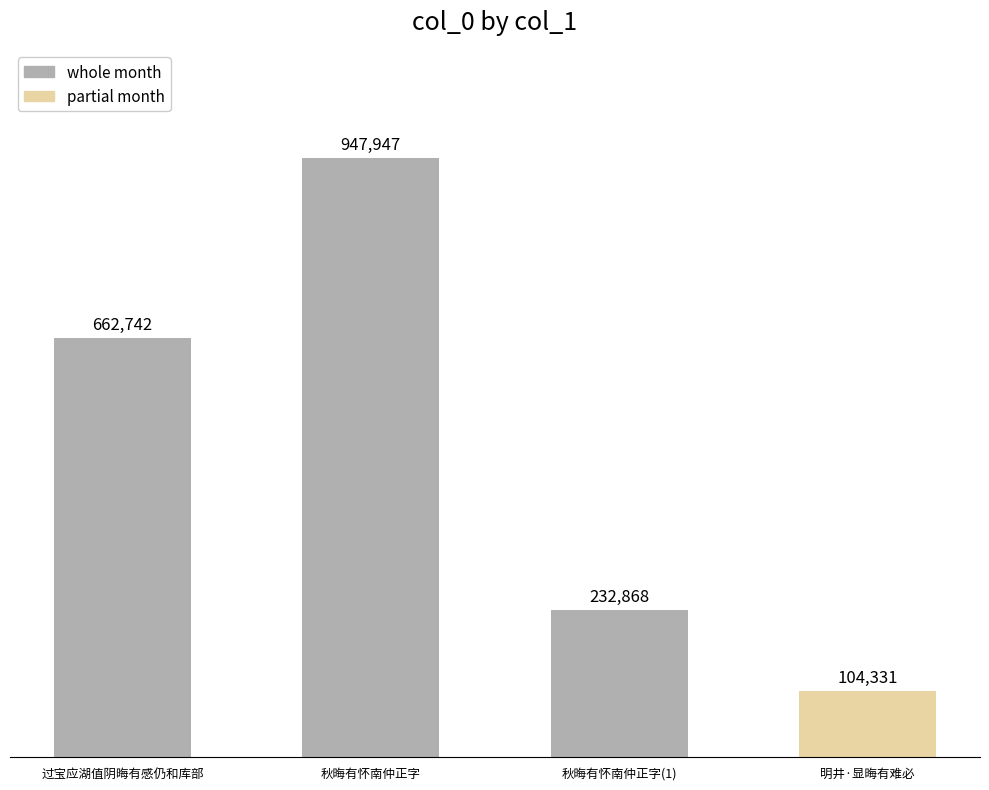

What position from the right is 秋晦有怀南仲正字(1)?

2